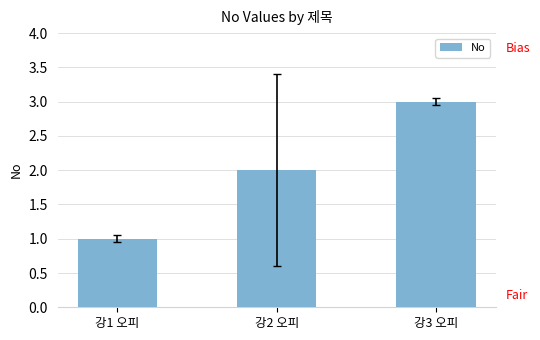

Where does the data first go above 2?

강3 오피